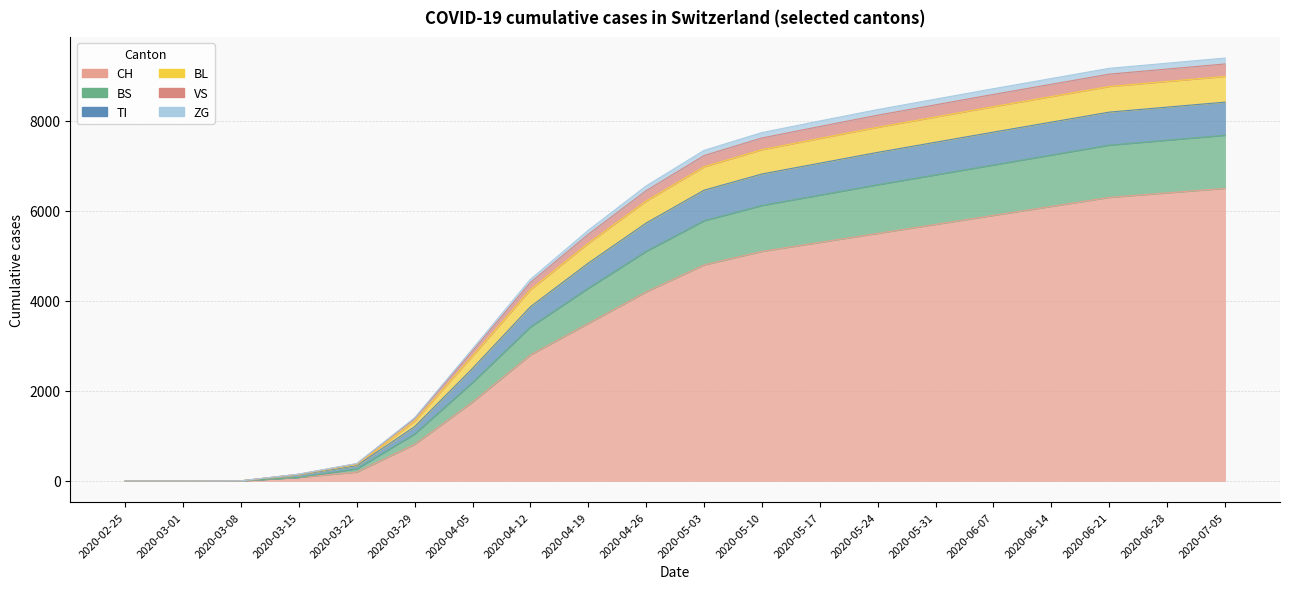

How many lines are shown in the chart?

6